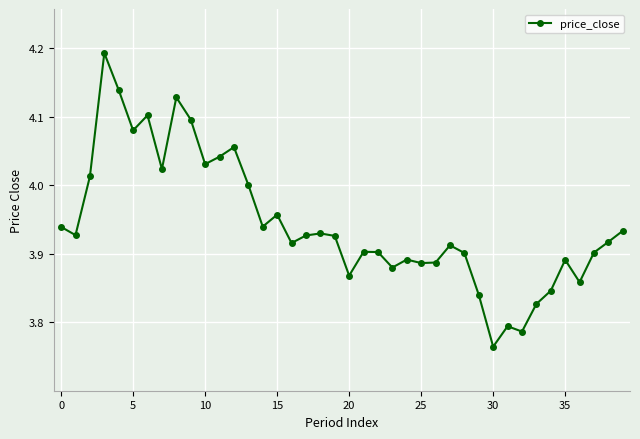

True or false: there are more than 1 points higher than both neighbors.

True